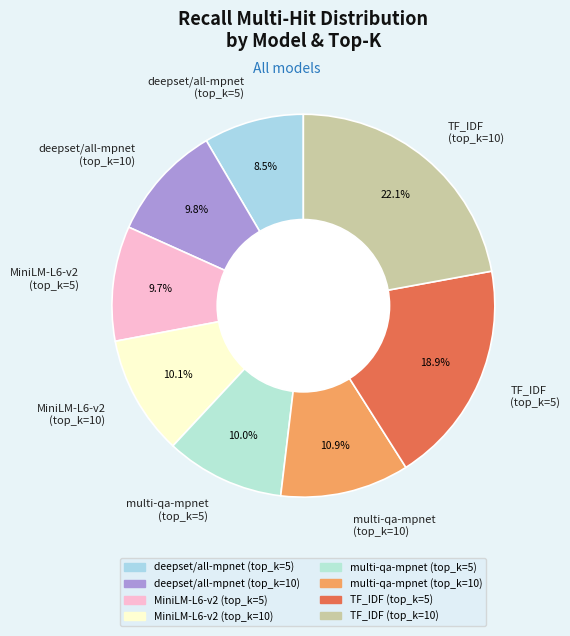

What is the smallest slice in the pie chart?

deepset/all-mpnet (top_k=5)